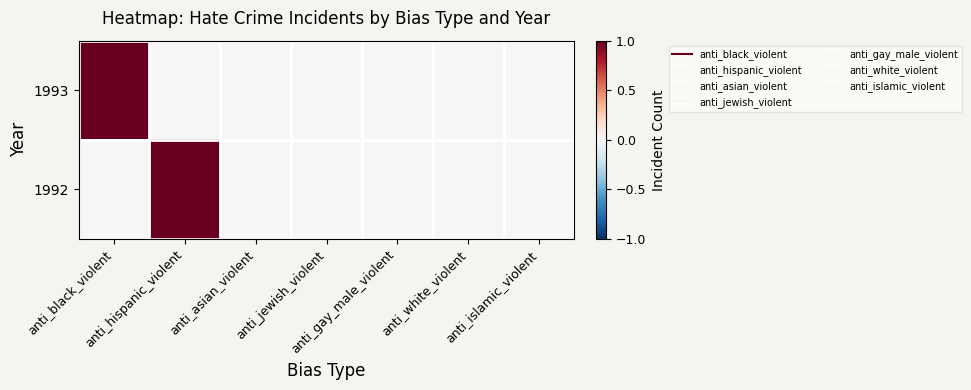

Rank the series by their maximum value, from highest to lowest.

1993, 1992